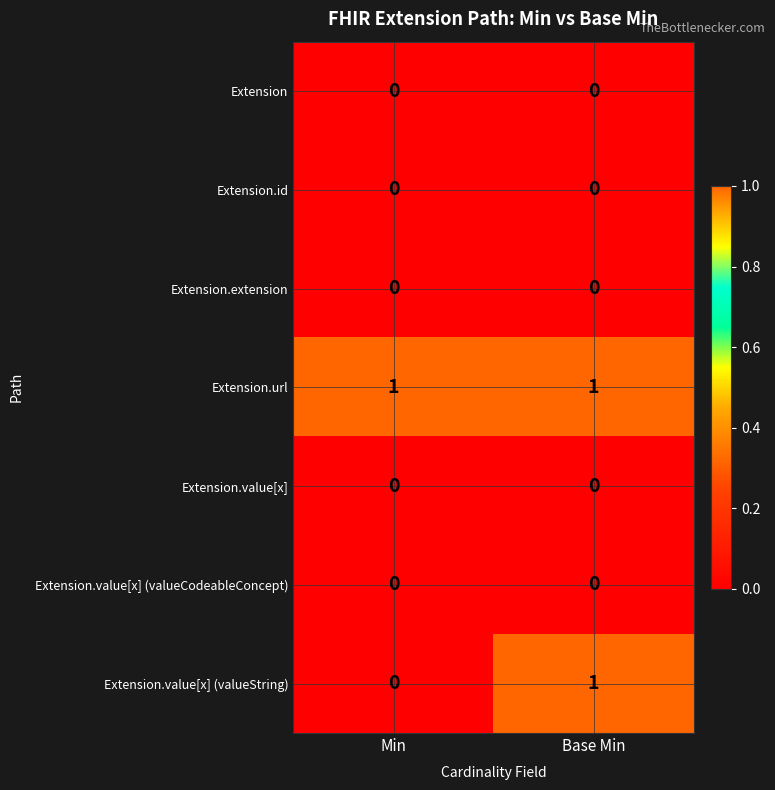

Is it true that Extension.url equals 1 at Base Min?

True